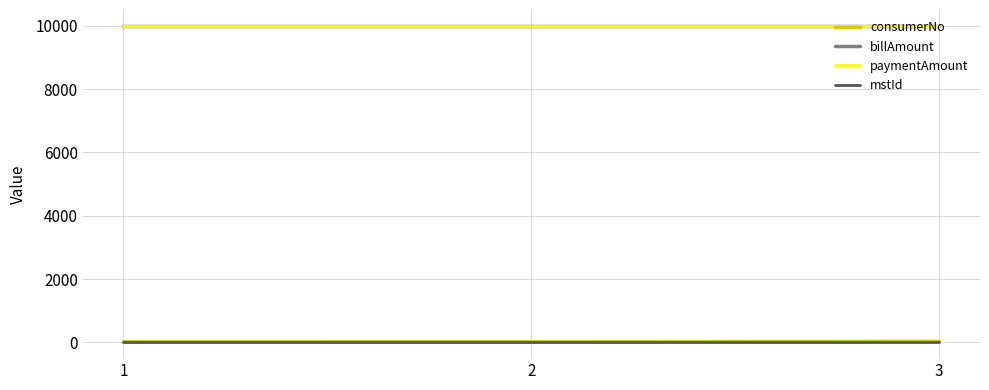

Does the chart display data point markers on the line(s)?

No